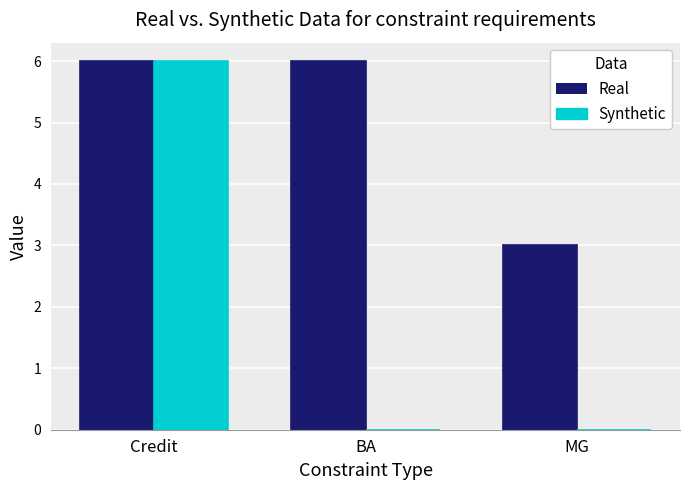

What is the maximum value shown in the chart?

6